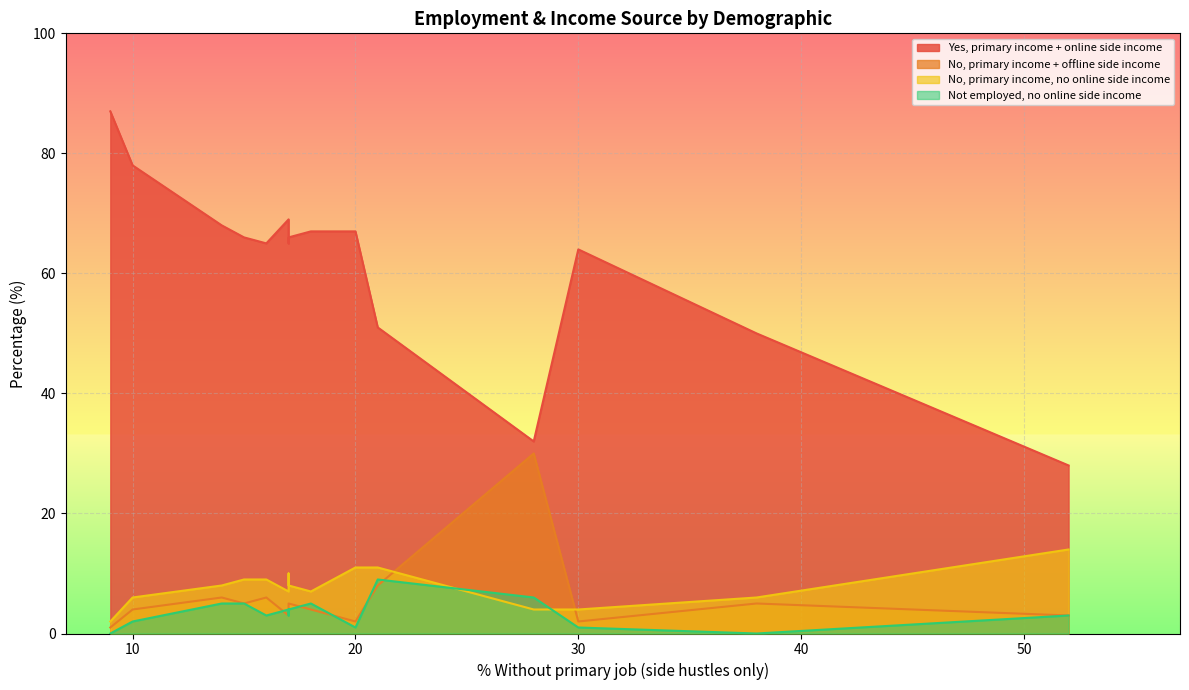

Which series has the widest spread of values?

Yes, primary income + online side income